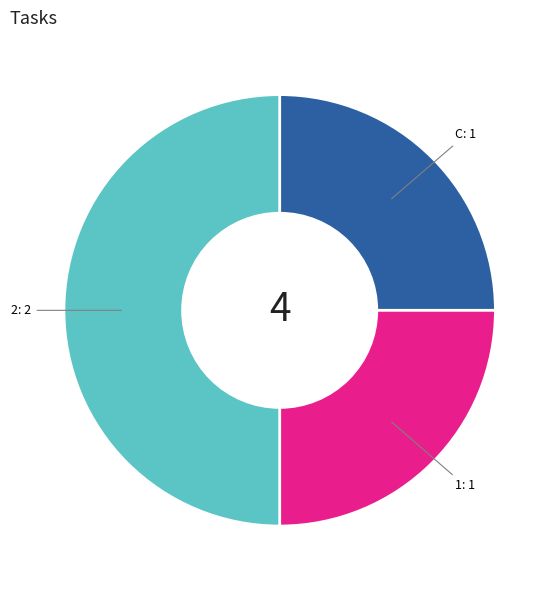

What is the ratio of the value at 1: 1 to the value at 2: 2?

0.5